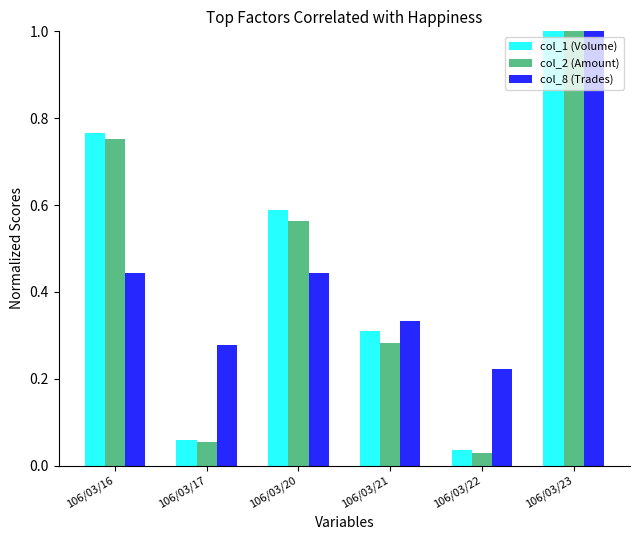

At how many categories does at least one series exceed 0?

6